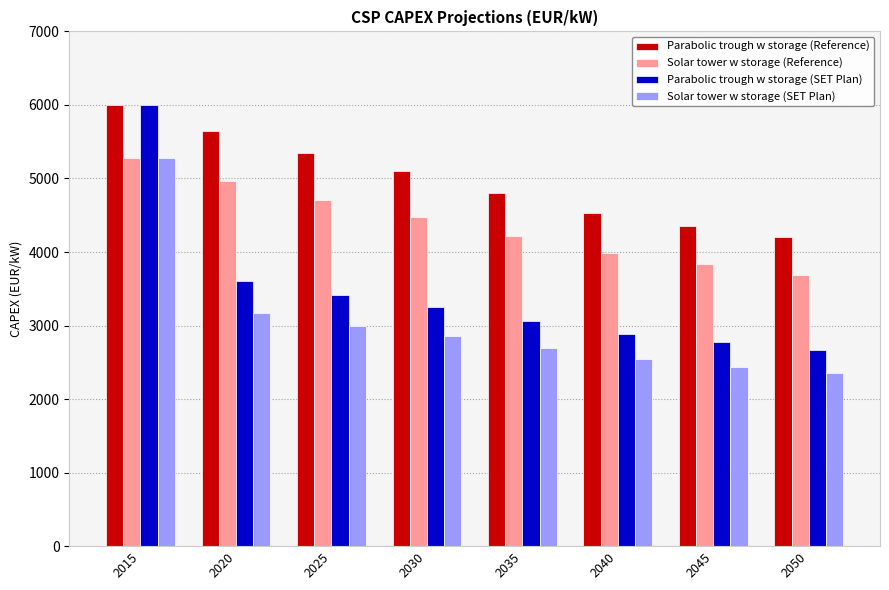

At which label does Solar tower w storage (SET Plan) reach its minimum?

2050